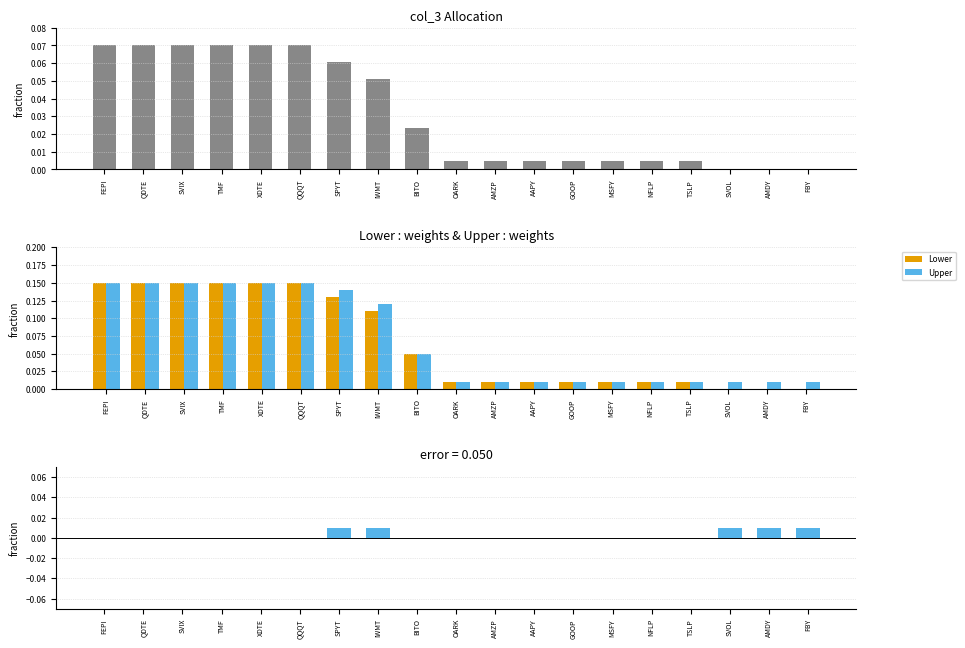

Reading left to right, extract all data points from this chart.

col_3: FEPI=0.1	QDTE=0.1	SVIX=0.1	TMF=0.1	XDTE=0.1	QQQT=0.1	SPYT=0.1	IWMT=0.1	BITO=0.0	OARK=0.0	AMZP=0.0	AAPY=0.0	GOOP=0.0	MSFY=0.0	NFLP=0.0	TSLP=0.0	SVOL=0.0	AMDY=0.0	FBY=0.0
Lower: FEPI=0.1	QDTE=0.1	SVIX=0.1	TMF=0.1	XDTE=0.1	QQQT=0.1	SPYT=0.1	IWMT=0.1	BITO=0.1	OARK=0.0	AMZP=0.0	AAPY=0.0	GOOP=0.0	MSFY=0.0	NFLP=0.0	TSLP=0.0	SVOL=0.0	AMDY=0.0	FBY=0.0
Upper: FEPI=0.1	QDTE=0.1	SVIX=0.1	TMF=0.1	XDTE=0.1	QQQT=0.1	SPYT=0.1	IWMT=0.1	BITO=0.1	OARK=0.0	AMZP=0.0	AAPY=0.0	GOOP=0.0	MSFY=0.0	NFLP=0.0	TSLP=0.0	SVOL=0.0	AMDY=0.0	FBY=0.0
Upper - Lower: FEPI=0.0	QDTE=0.0	SVIX=0.0	TMF=0.0	XDTE=0.0	QQQT=0.0	SPYT=0.0	IWMT=0.0	BITO=0.0	OARK=0.0	AMZP=0.0	AAPY=0.0	GOOP=0.0	MSFY=0.0	NFLP=0.0	TSLP=0.0	SVOL=0.0	AMDY=0.0	FBY=0.0